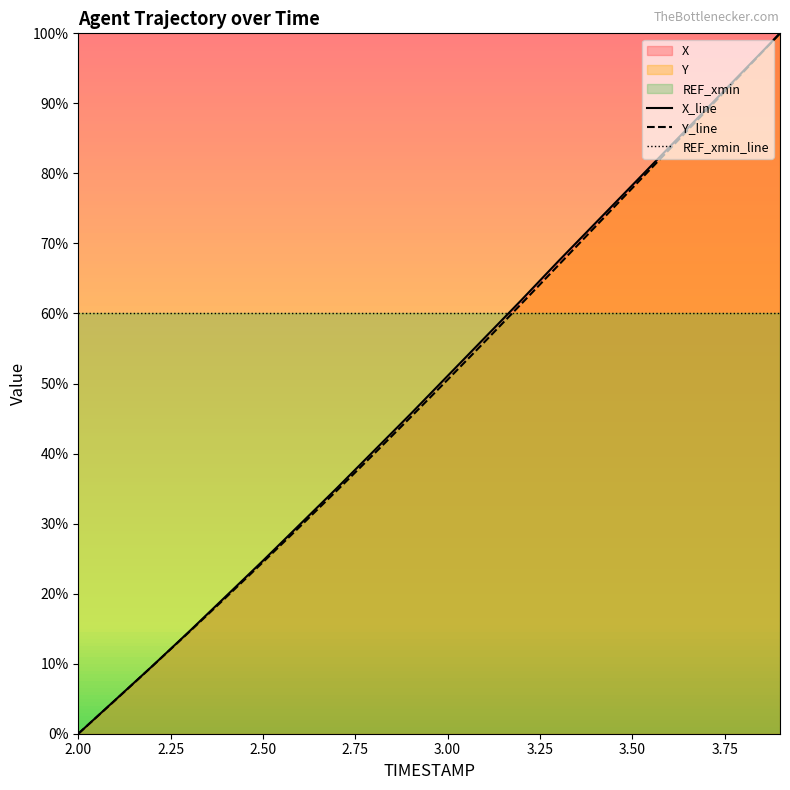

True or false: Y has a value of 61.4 at 3.2.

True